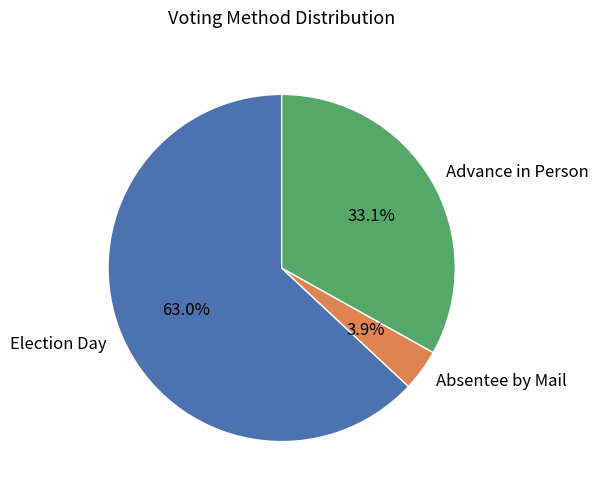

How many slices are in this pie chart?

3